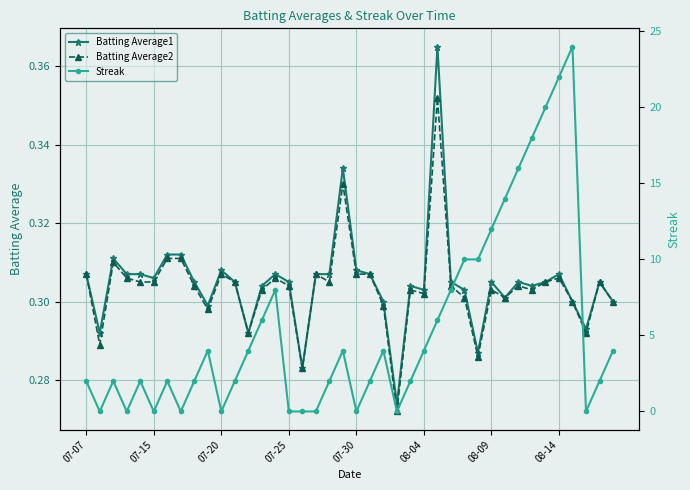

What is the difference between the maximum and minimum values in the Streak series?

24.0